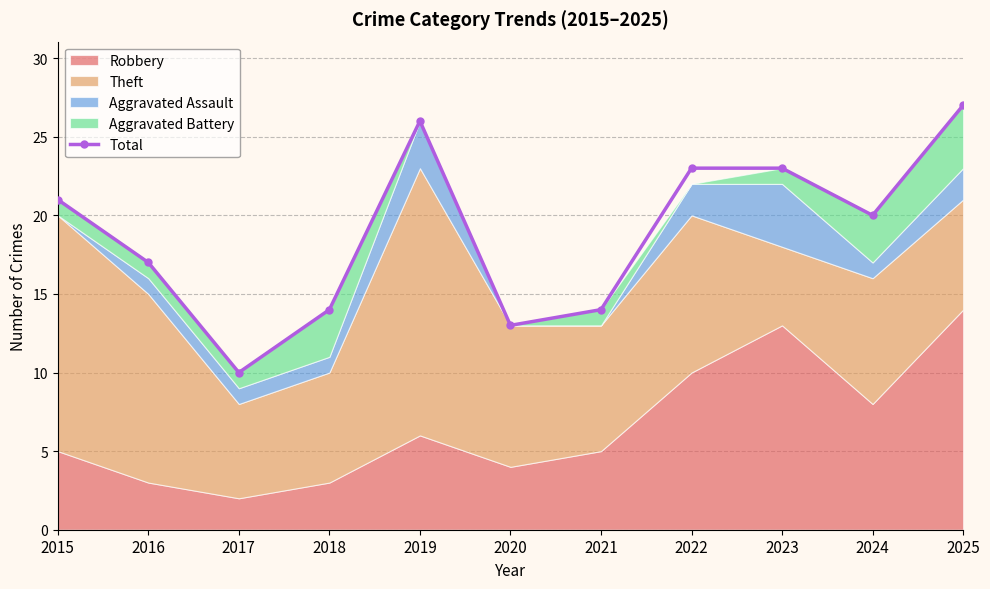

What is the difference between the maximum and minimum values?

17